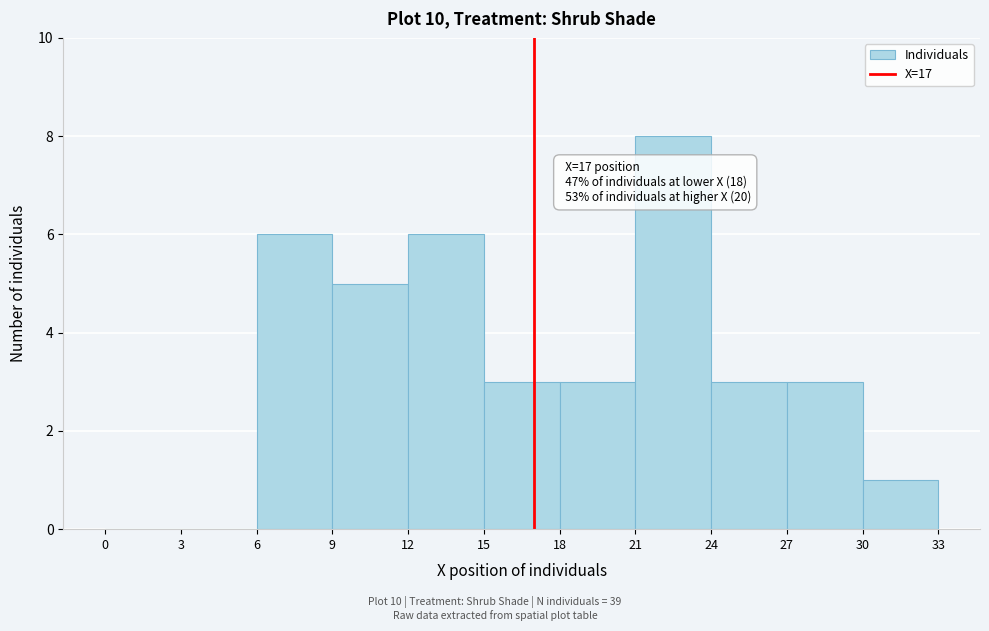

Over which range of the x-axis is the bar tallest?

21 to 24